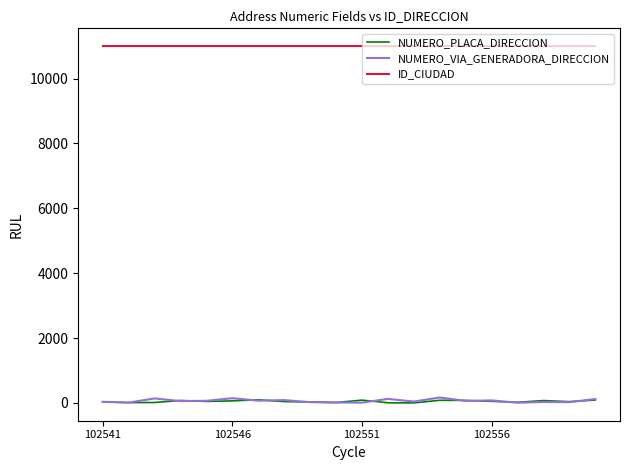

At how many categories does at least one series exceed 10332?

20